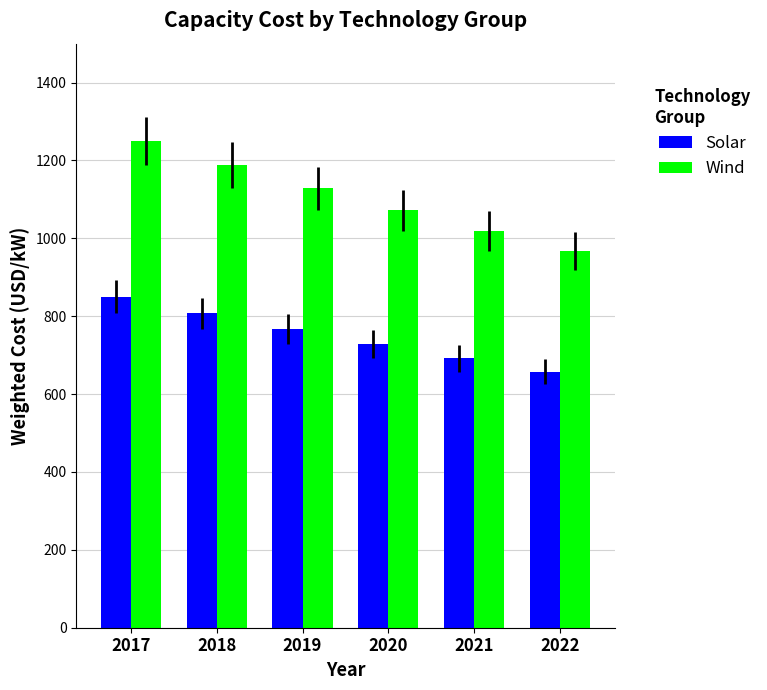

Which series has the largest total across all categories?

Wind